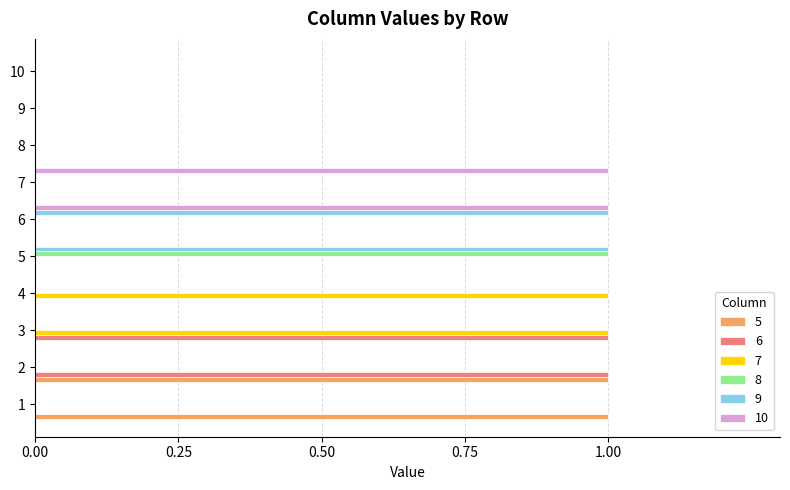

The value of 7 at 6 is 0. True or false?

True